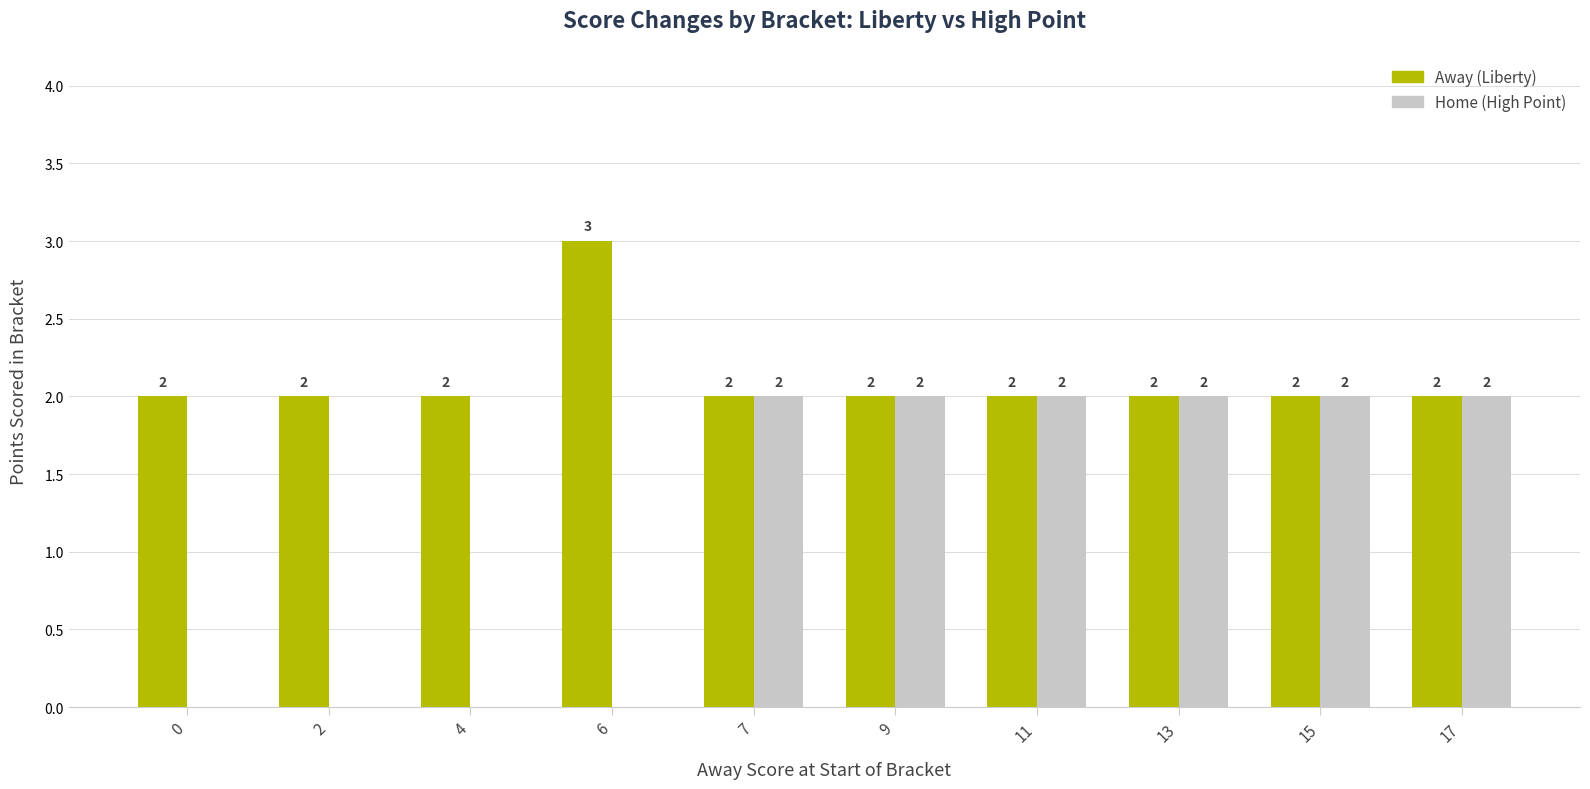

What is the total value across all series at 17?

4